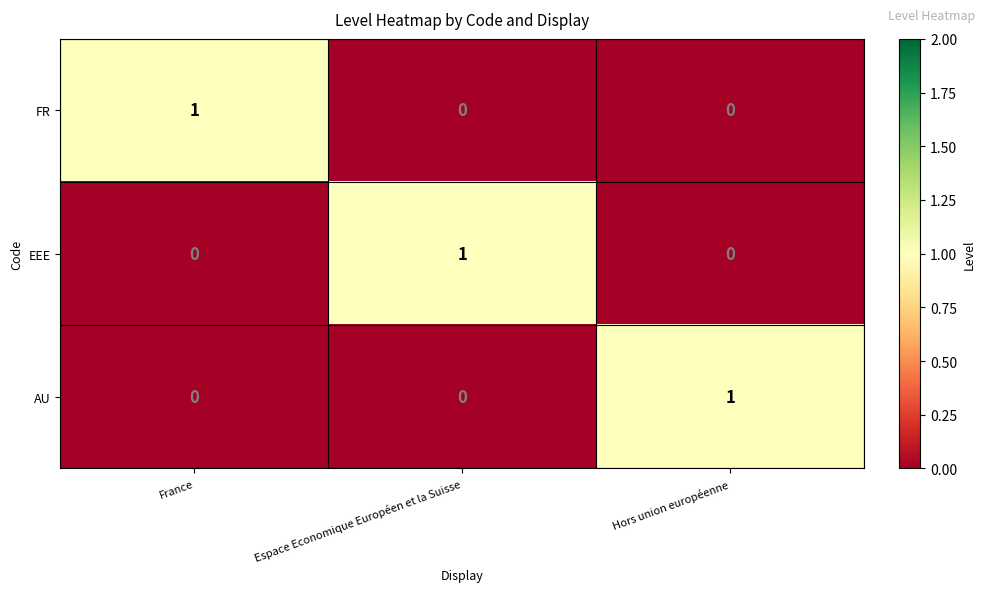

True or false: EEE has a value of 1 at Espace Economique Européen et la Suisse.

True